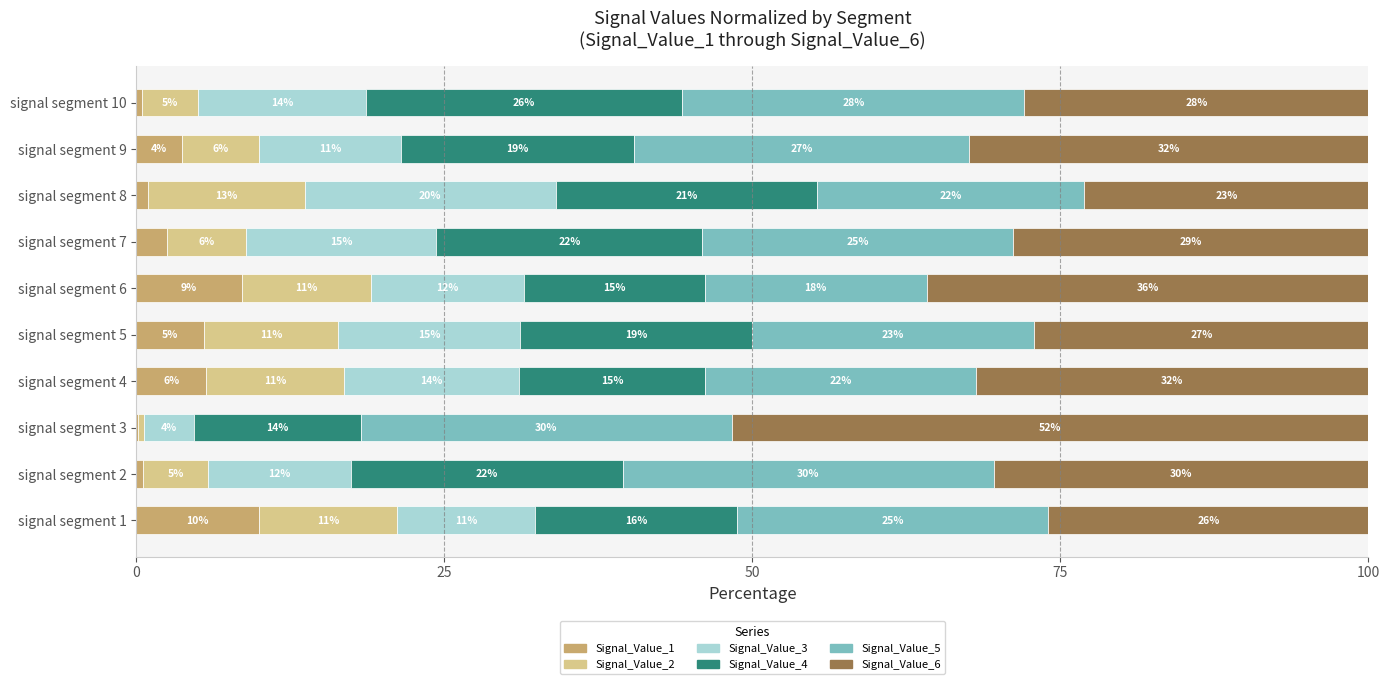

What are all the series names shown in the legend?

Signal_Value_1, Signal_Value_2, Signal_Value_3, Signal_Value_4, Signal_Value_5, Signal_Value_6